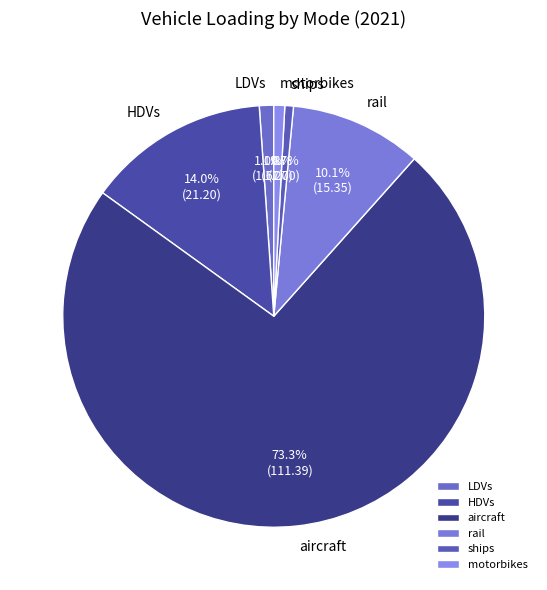

Do aircraft and ships together represent more than half of the pie?

Yes